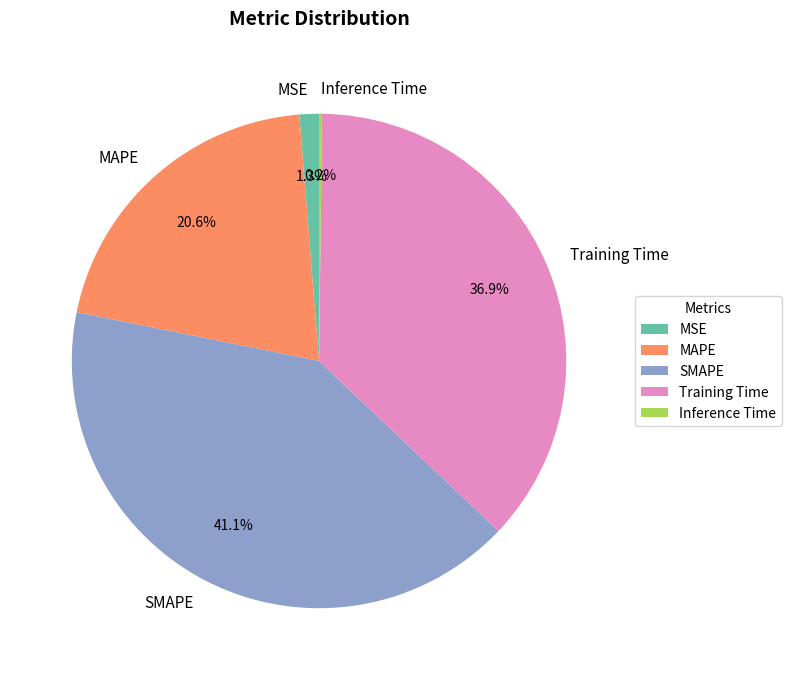

What is the ratio of the value at SMAPE to the value at Training Time?

1.1